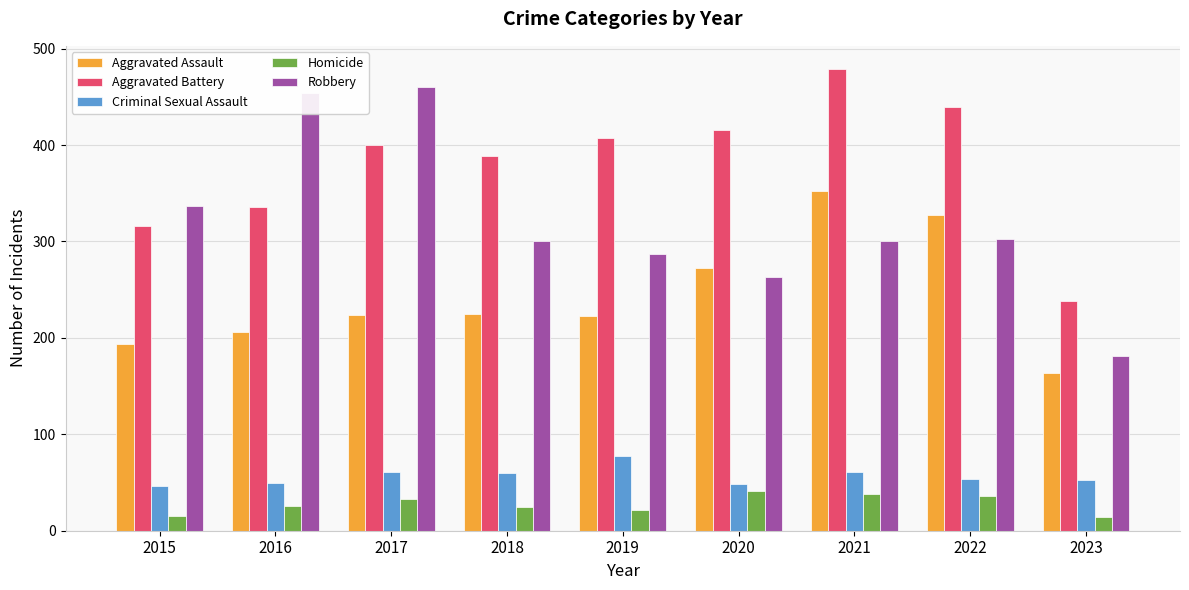

Is it true that Aggravated Battery equals 544 at 2017?

False